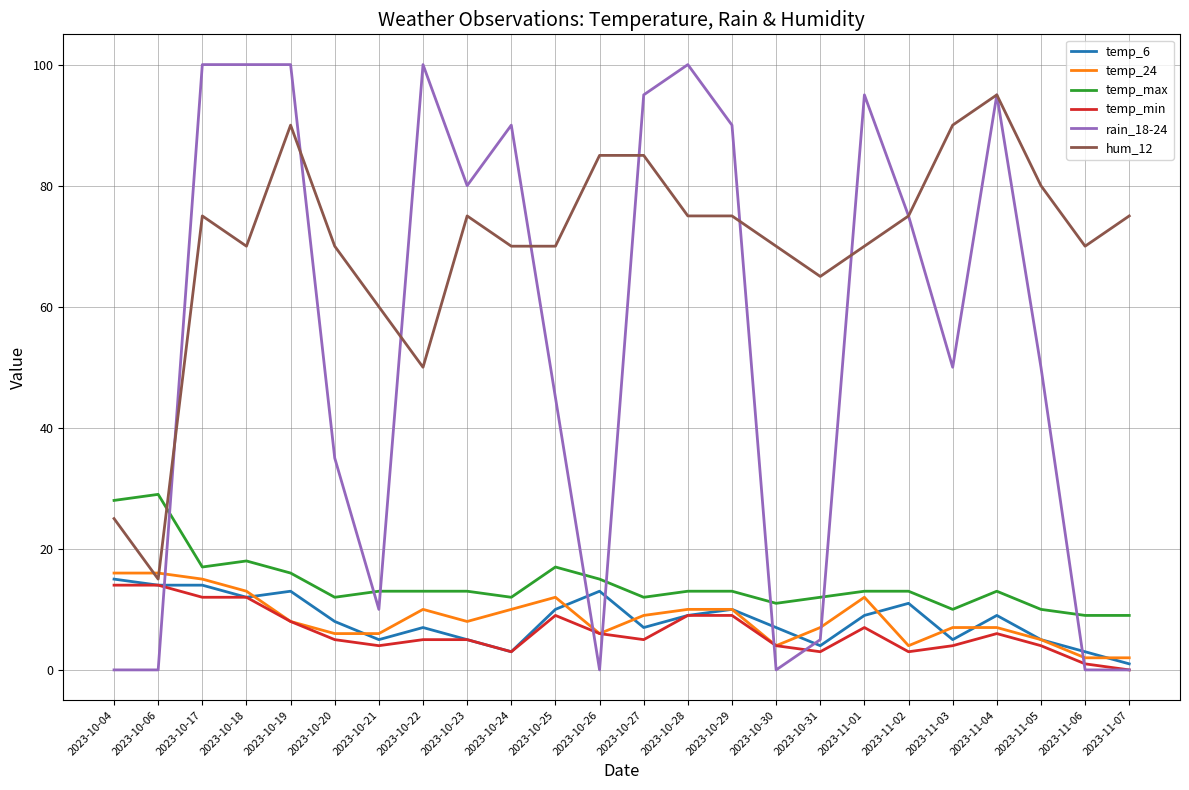

Is it true that rain_18-24 equals 45 at 2023-10-25?

True